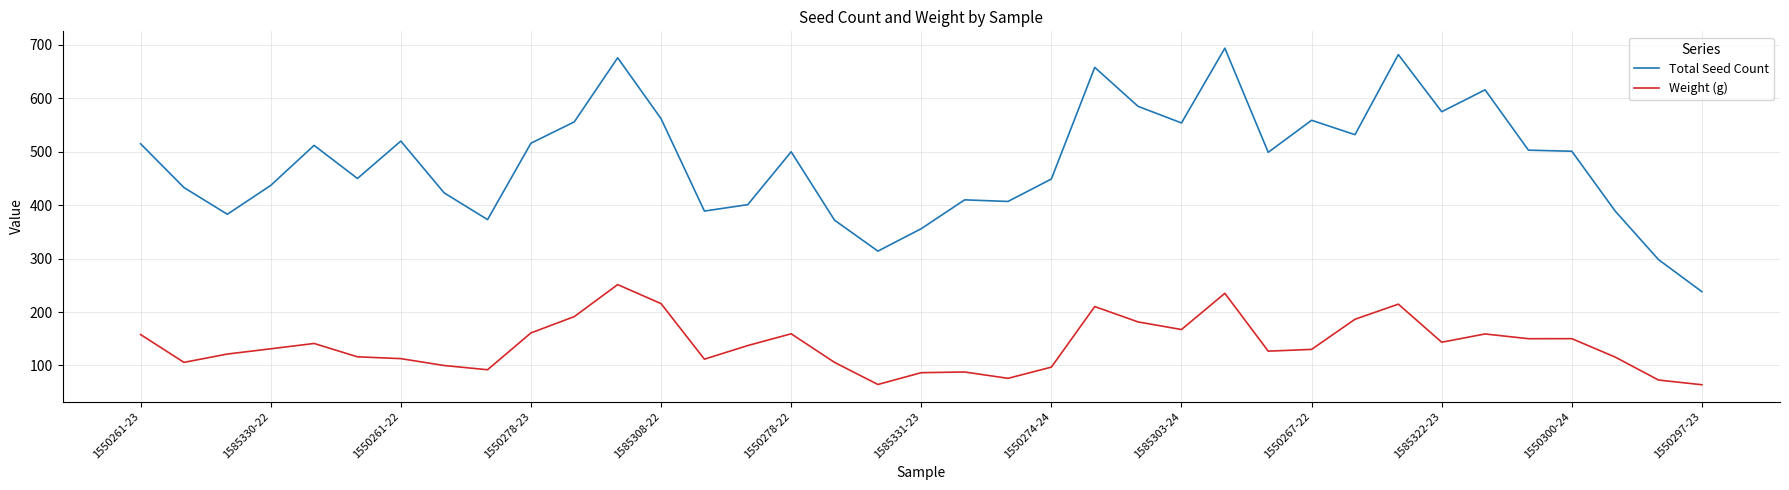

List the series in order of their peak value, highest first.

Total Seed Count, Weight (g)